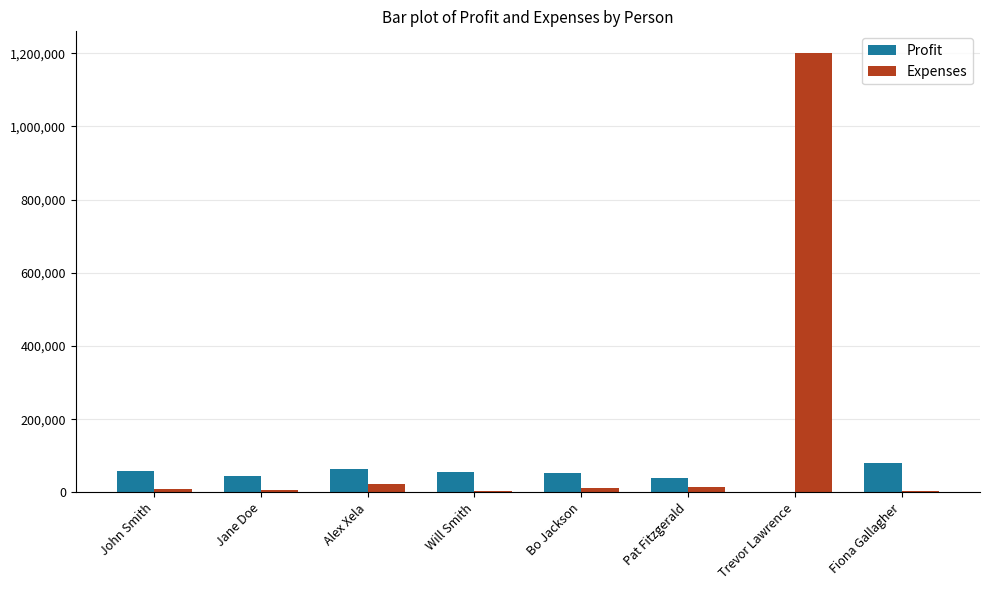

Is the value of Profit at Pat Fitzgerald greater than the value of Expenses at Will Smith?

Yes